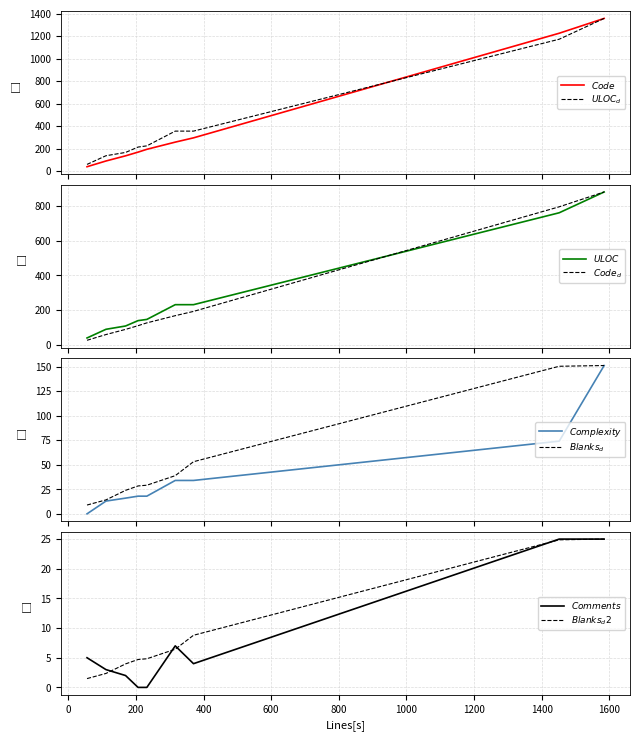

How many data points does each series have?

9